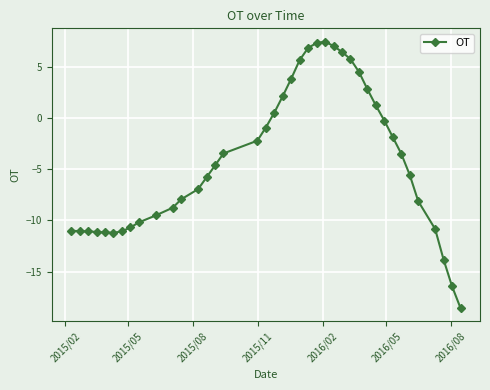

What is the value of the 40th point from the left?

-18.6